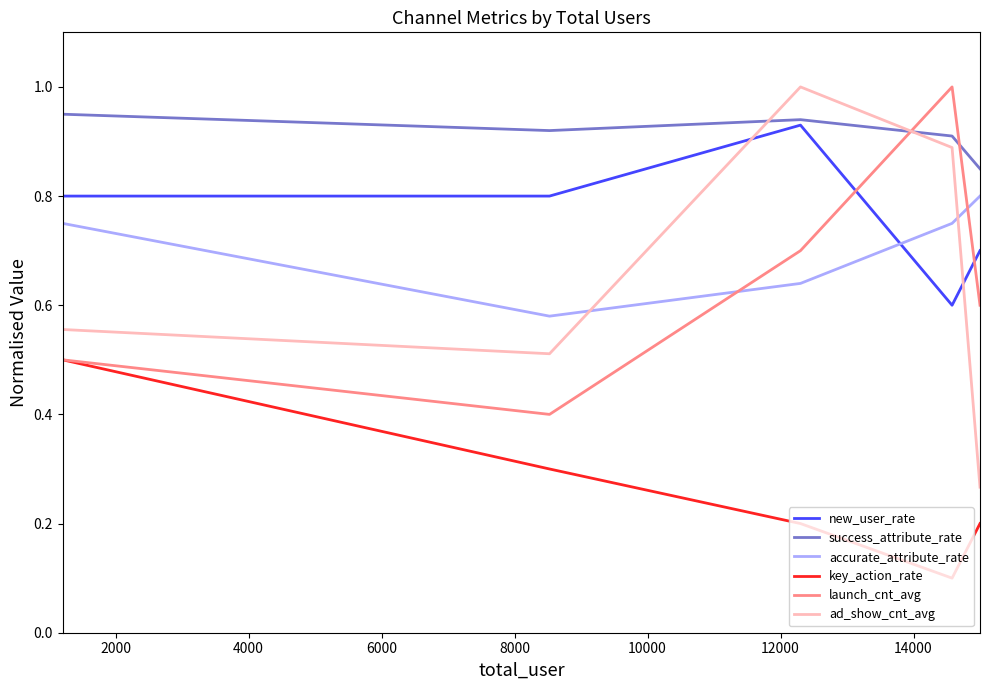

Which series has the largest total across all categories?

success_attribute_rate